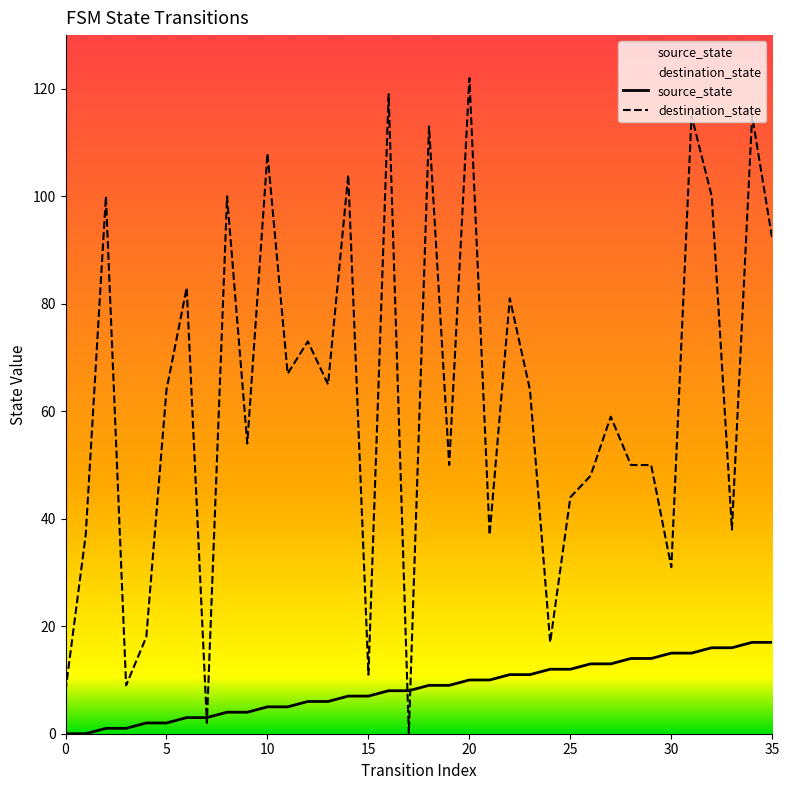

Count the number of data series in this chart.

2